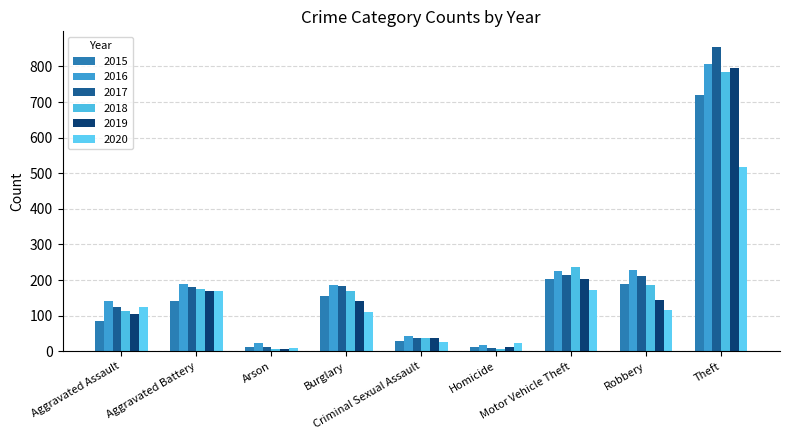

Are the bars grouped side by side (vs. stacked)?

Yes